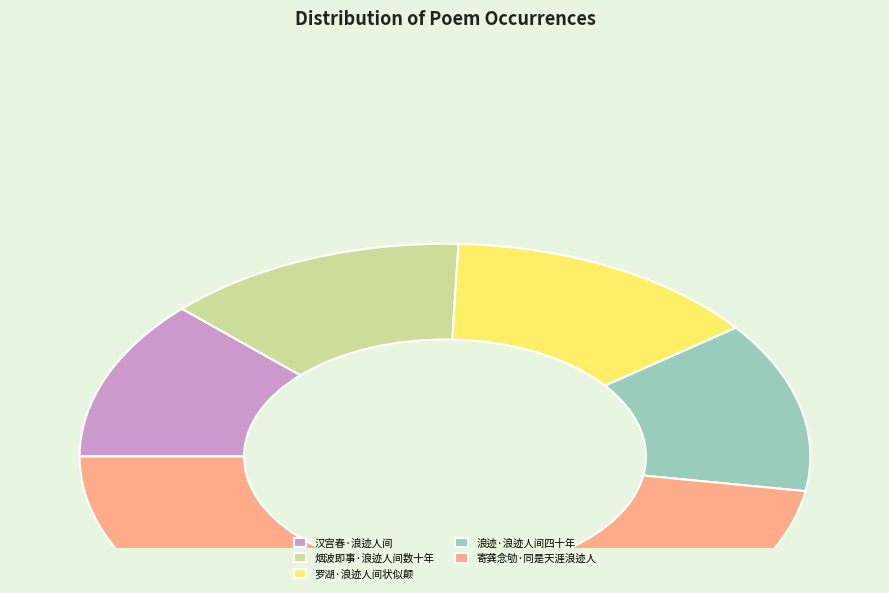

Does 烟波即事·浪迹人间数十年 represent more than half of the total?

No